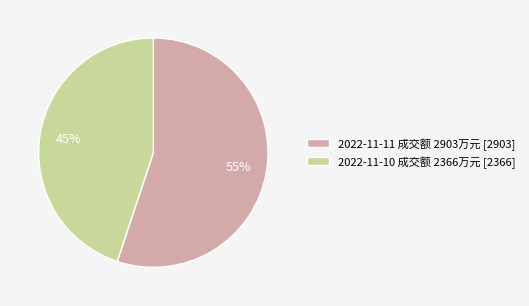

Does any single category account for the majority?

Yes